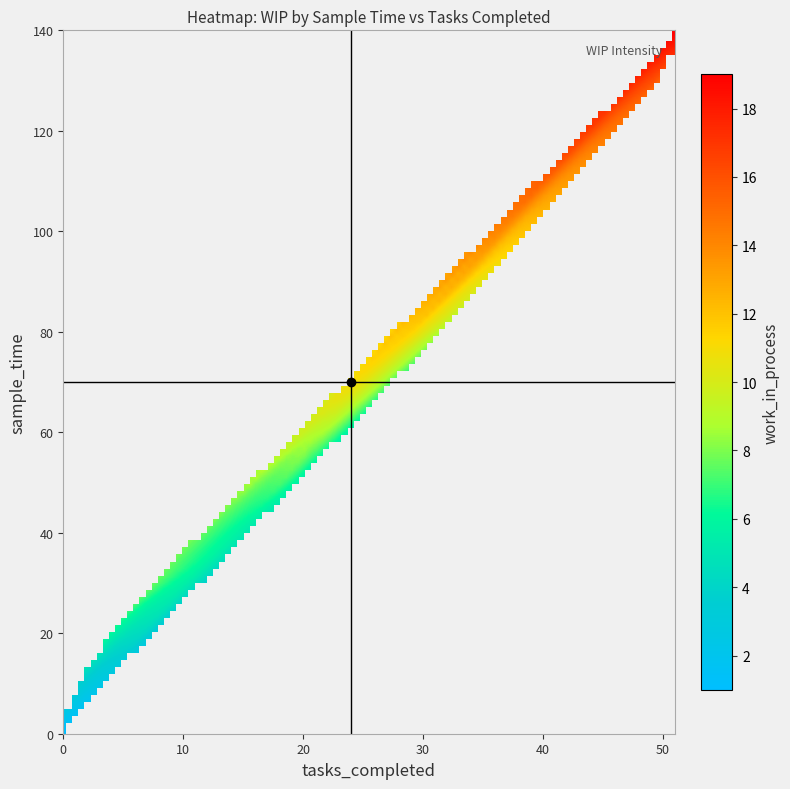

Which series has the widest spread of values?

sample_time